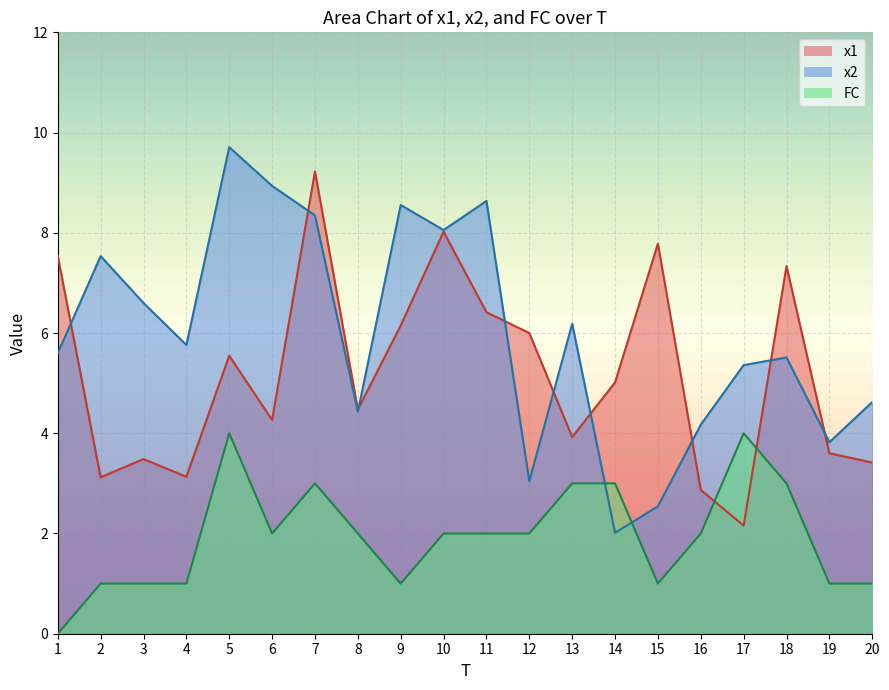

True or false: x2 and FC cross at least once.

True